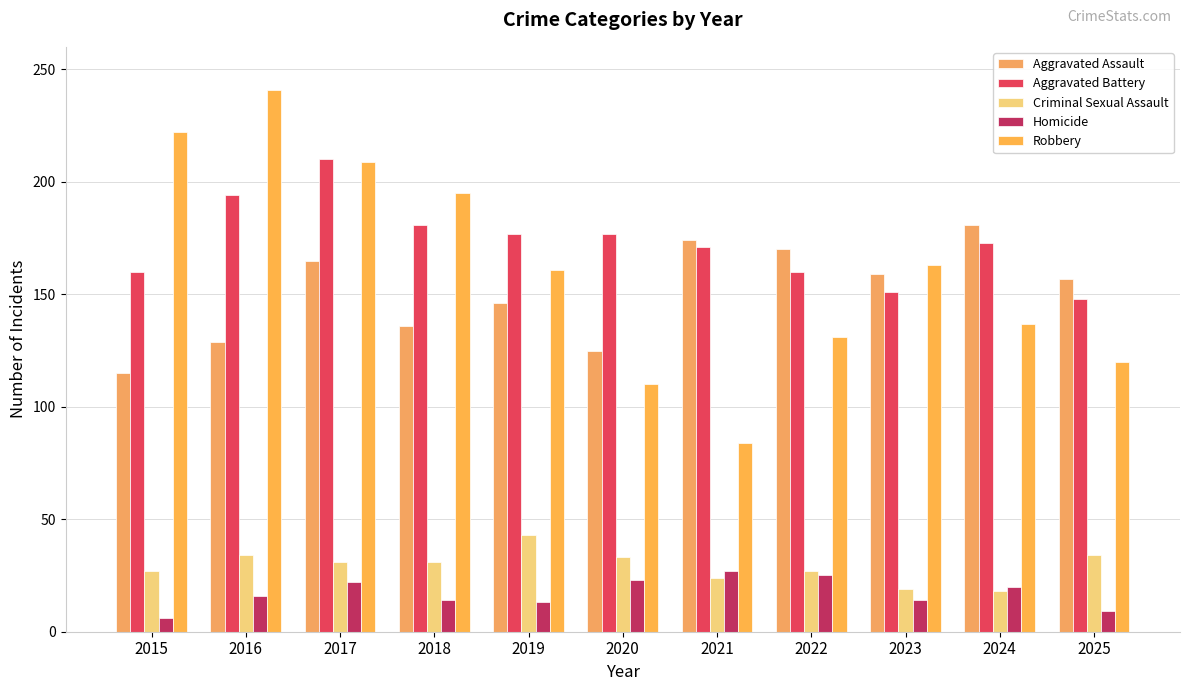

Between 2020 and 2022, which series saw the biggest shift?

Aggravated Assault